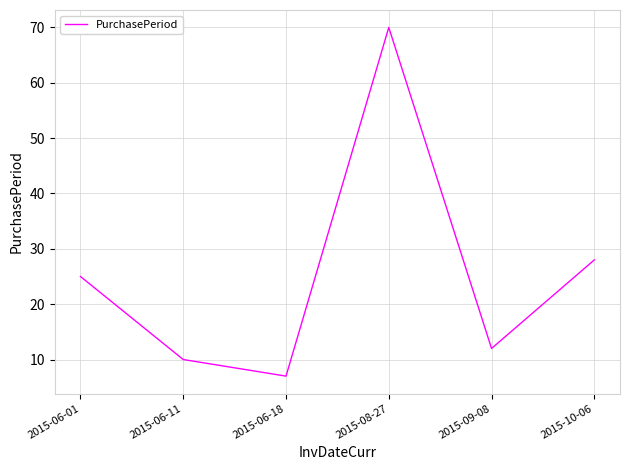

How many values are below 25?

3